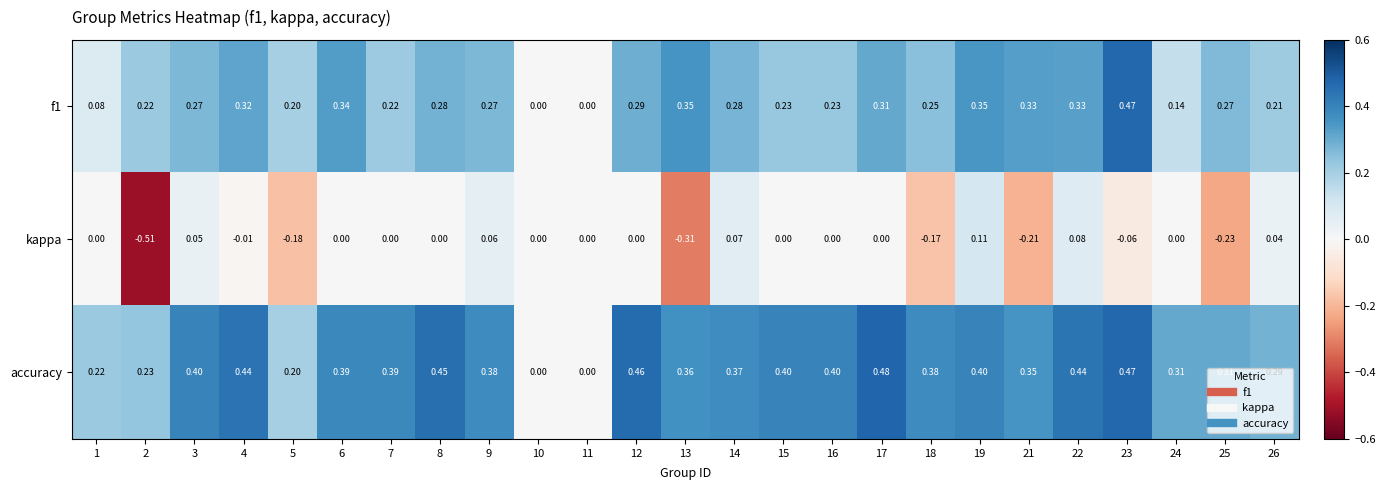

Which series has the widest spread of values?

kappa